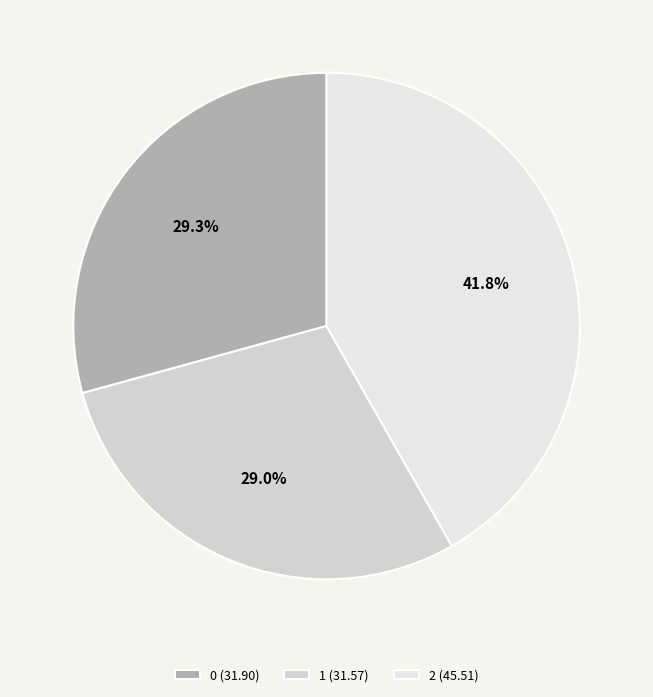

What percentage is the 0 slice, to the nearest percent?

29%